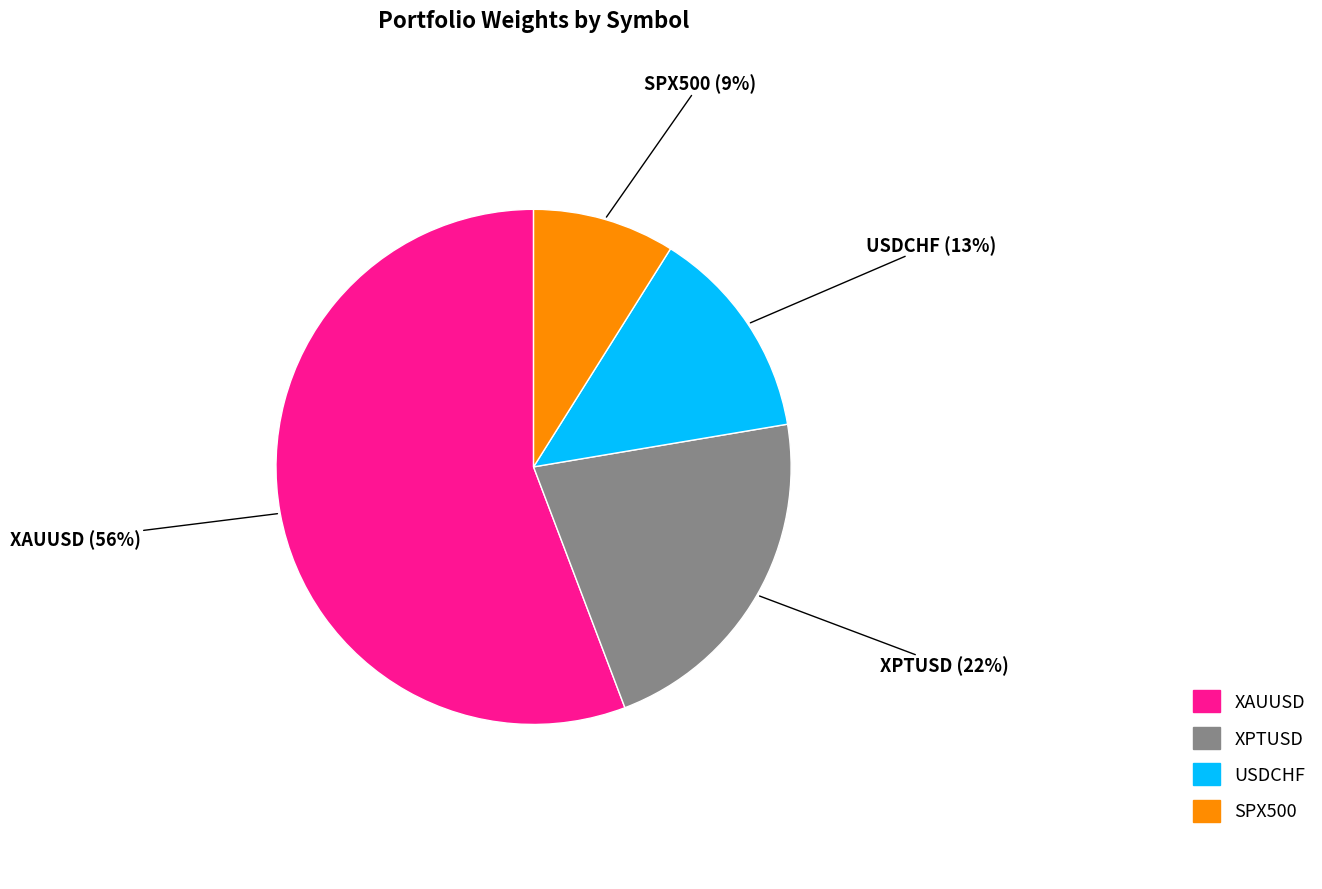

Count the number of slices in the pie.

4